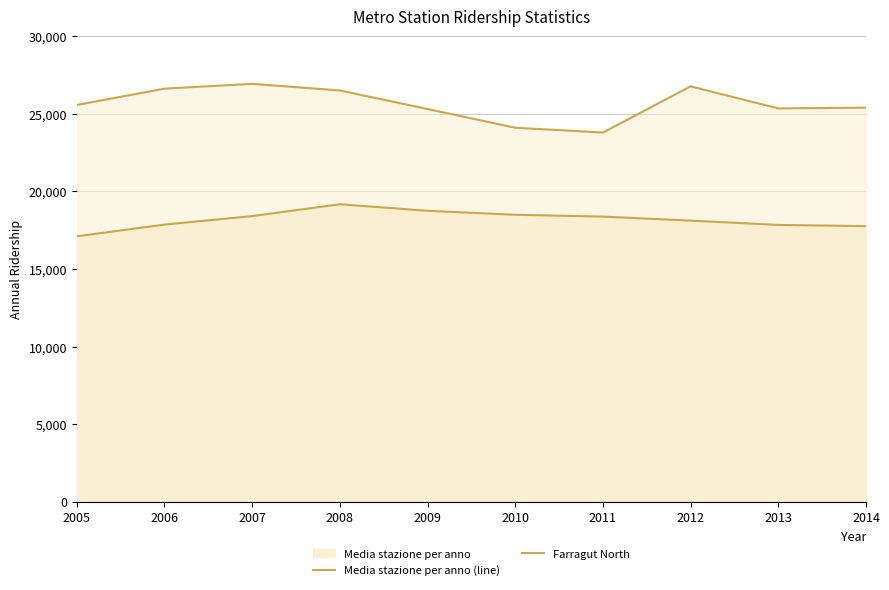

List the labels in order of Farragut North value, largest first.

2007, 2012, 2006, 2008, 2005, 2014, 2013, 2009, 2010, 2011